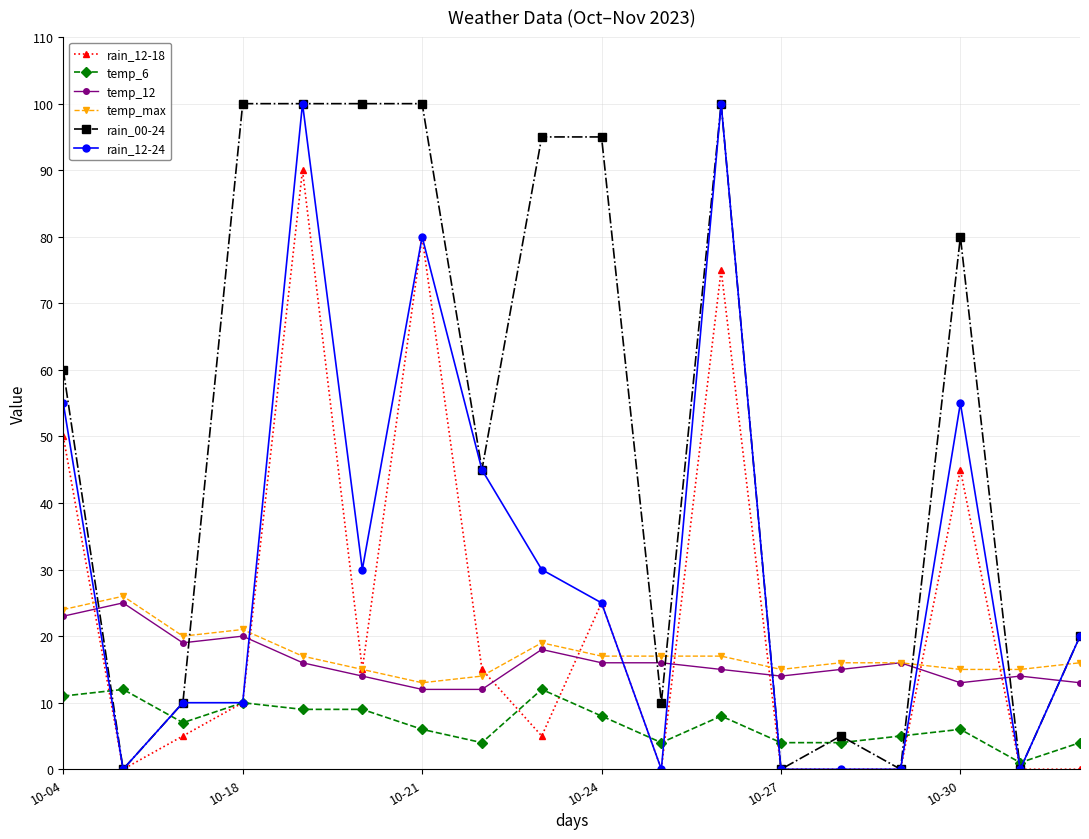

True or false: rain_12-24 has more than 1 points higher than both neighbors.

True